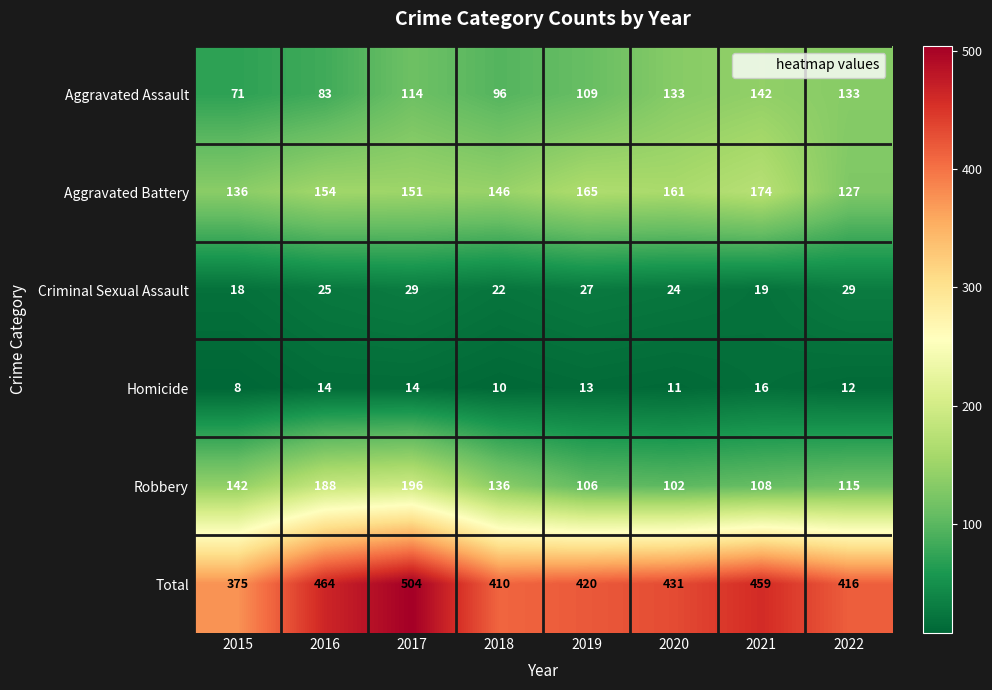

What is the approximate value of Total at 2020, to the nearest 50?

450